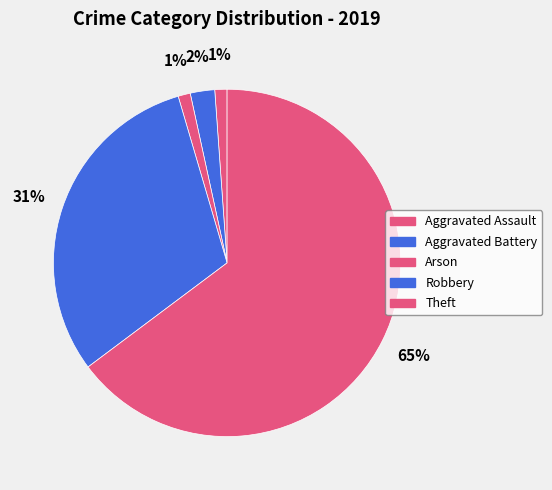

Count the number of slices in the pie.

5